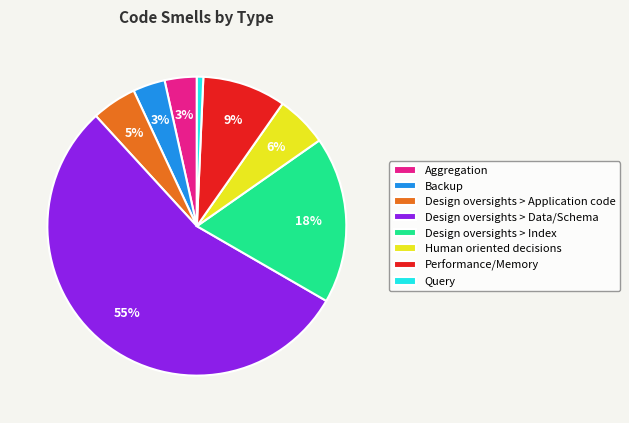

What percentage is the Human oriented decisions slice, to the nearest percent?

6%